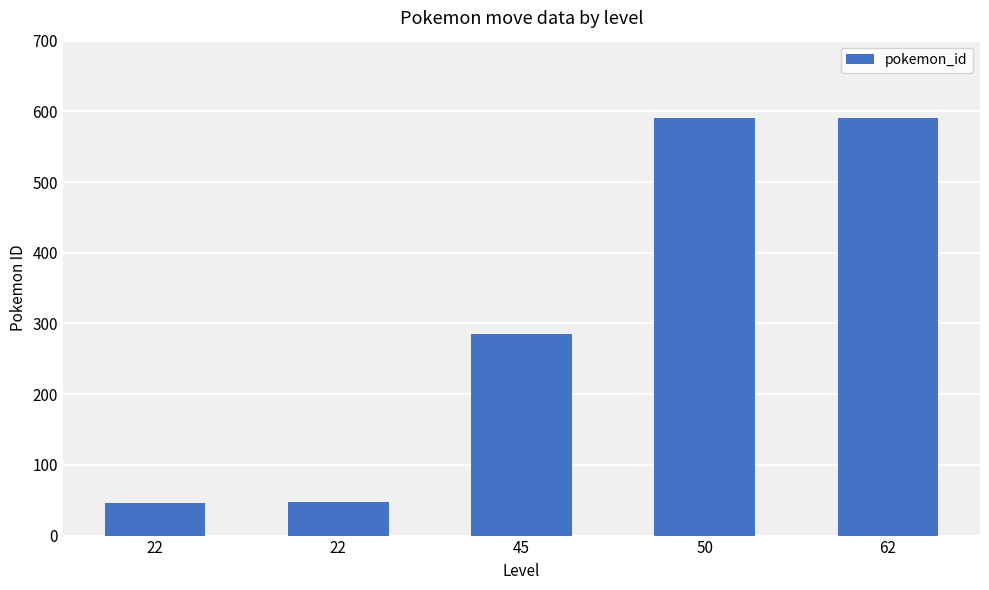

Reading left to right, extract all data points from this chart.

46	47	285	590	591